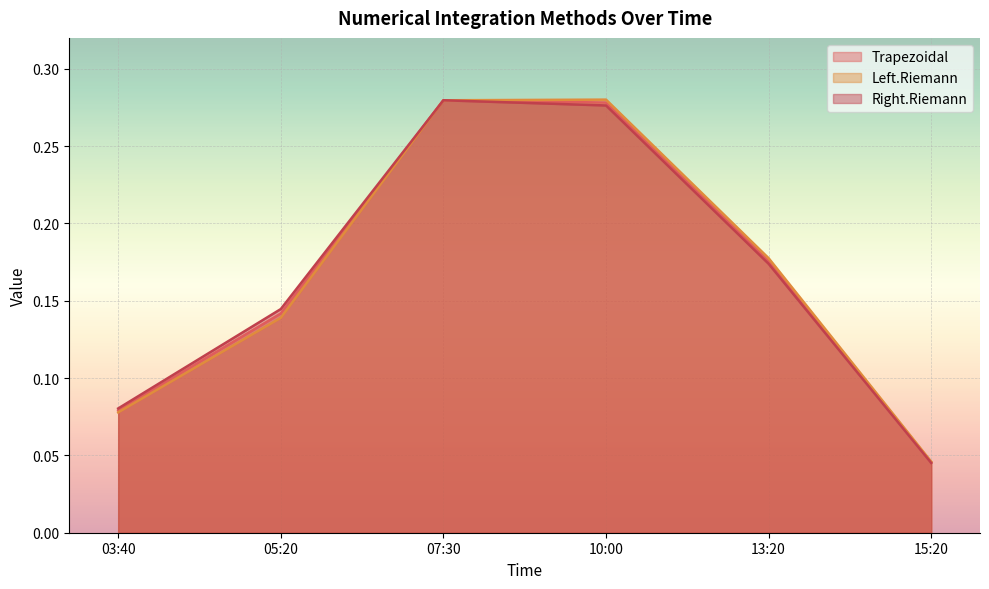

What are all the series names shown in the legend?

Trapezoidal, Left.Riemann, Right.Riemann